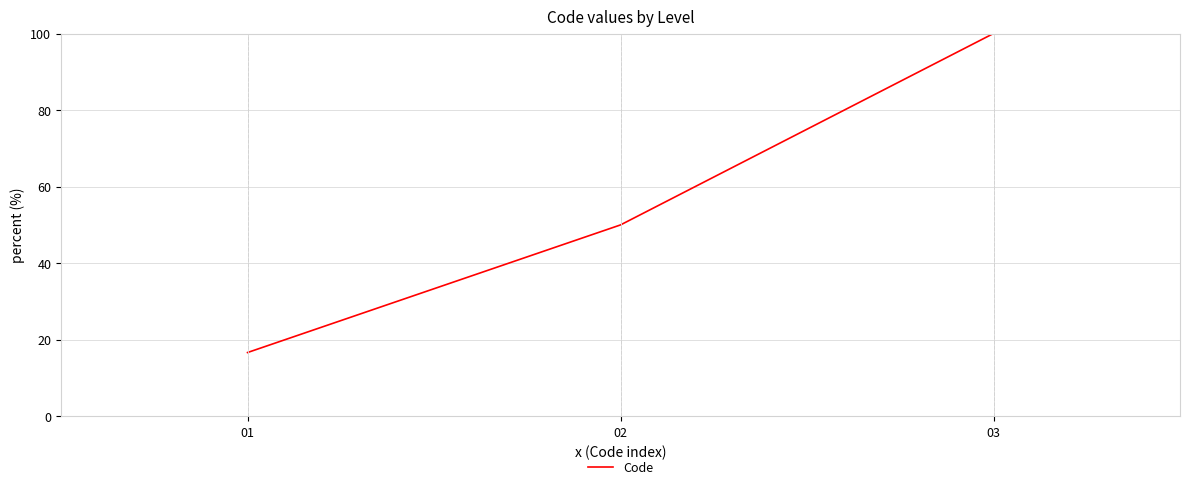

What is the ratio of the value at 02 to the value at 01?

3.0